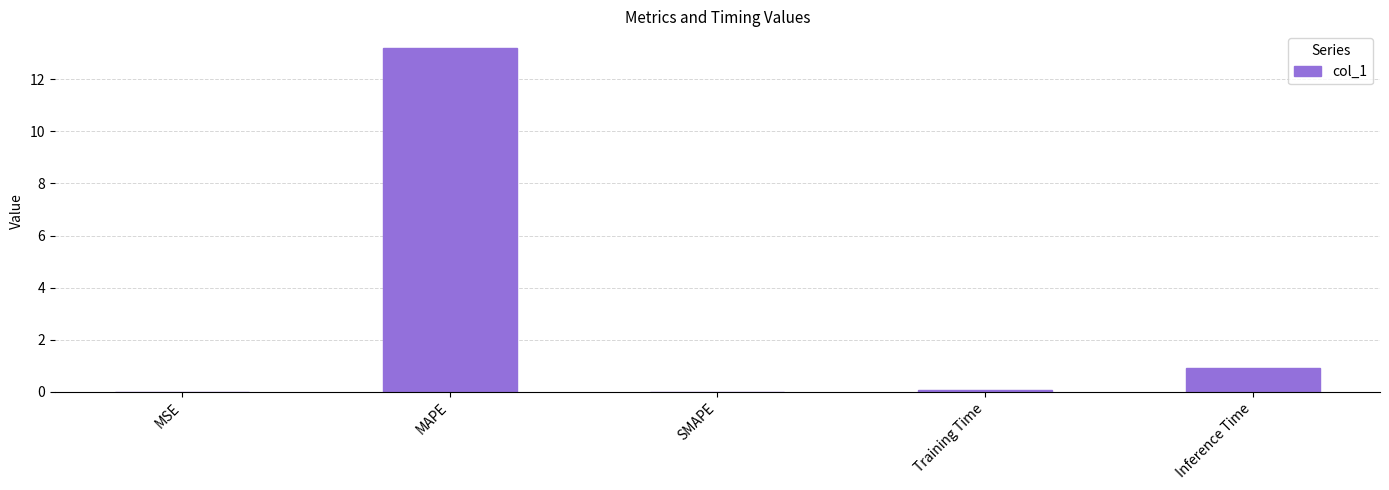

What is the change in value from Training Time to Inference Time?

+0.8